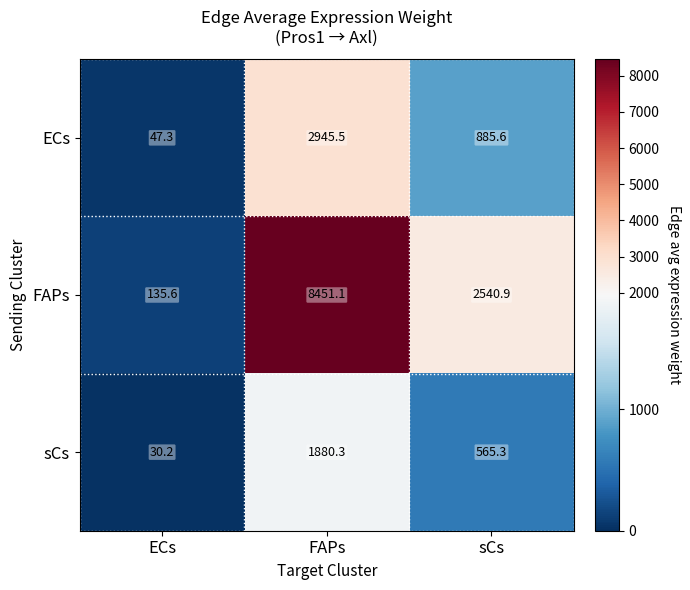

Which series has the largest total across all categories?

FAPs